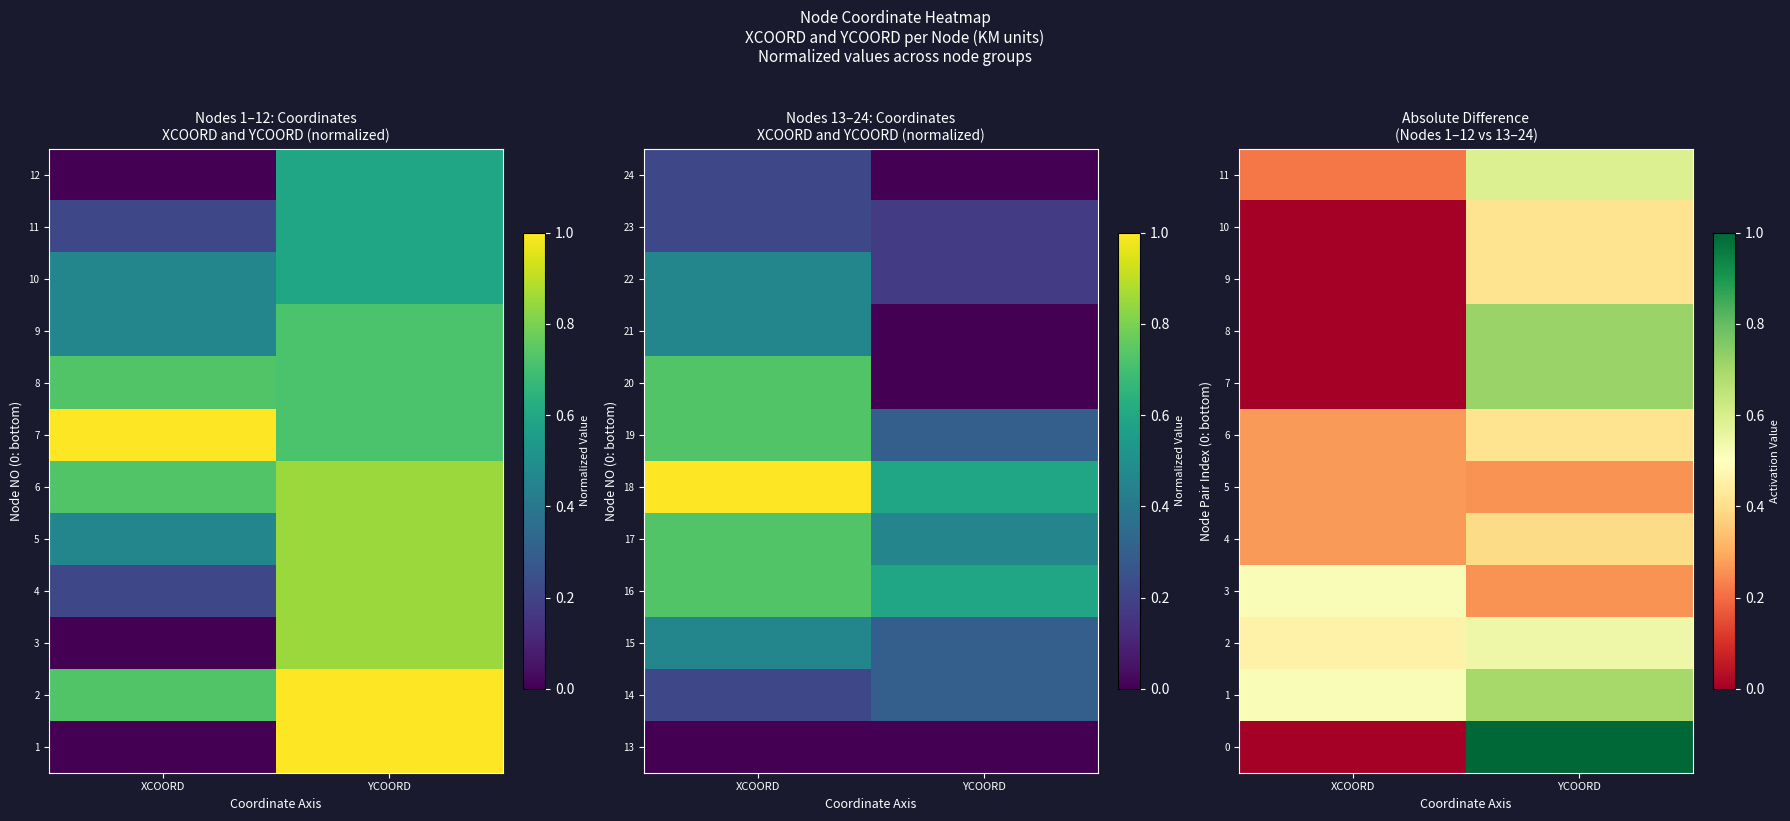

Which label corresponds to the largest value in the chart?

YCOORD